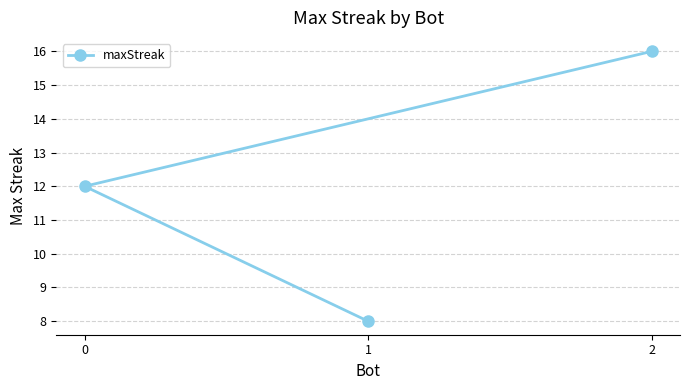

What is the value of the 3rd point from the left?

16